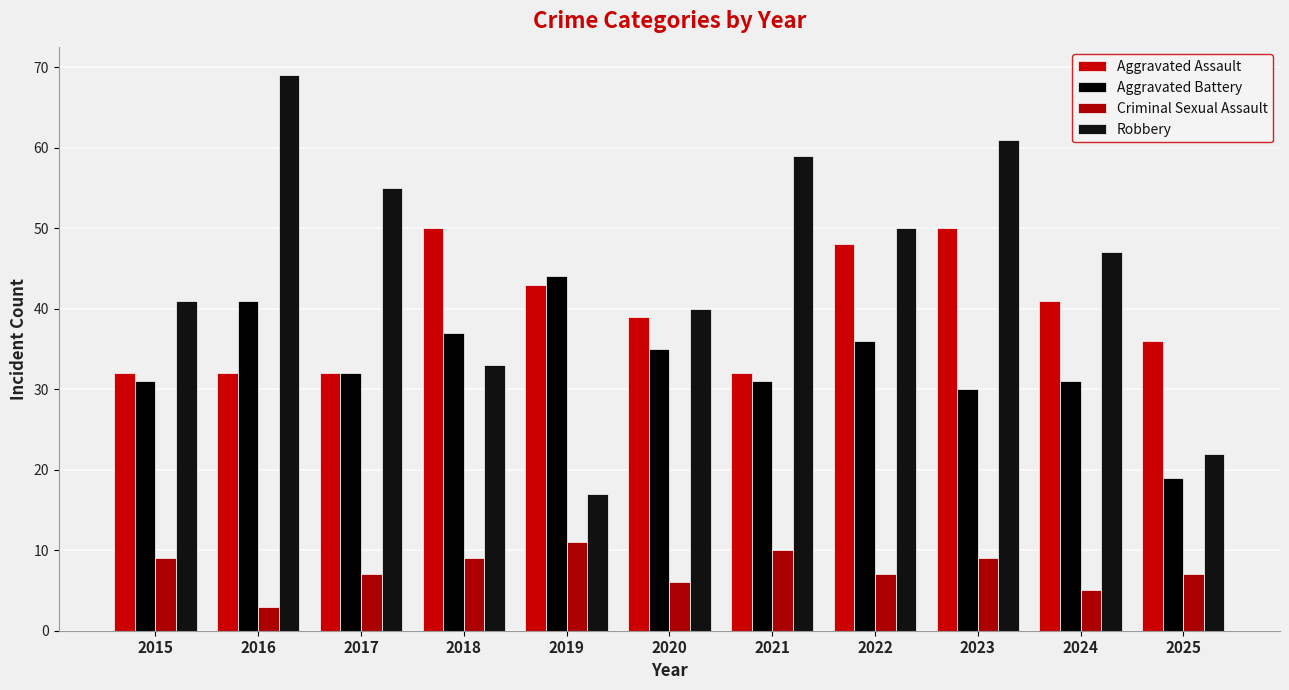

Which series has the largest range (max minus min)?

Robbery